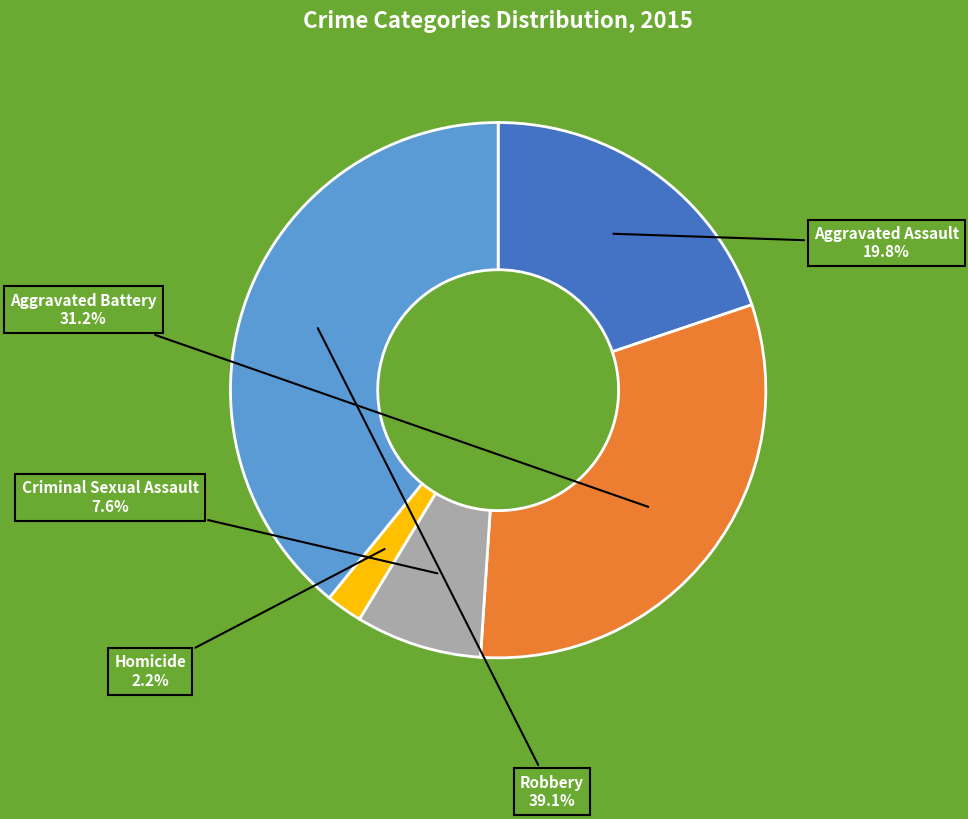

To the nearest percent, what is the difference between the largest and smallest slice percentages?

37%